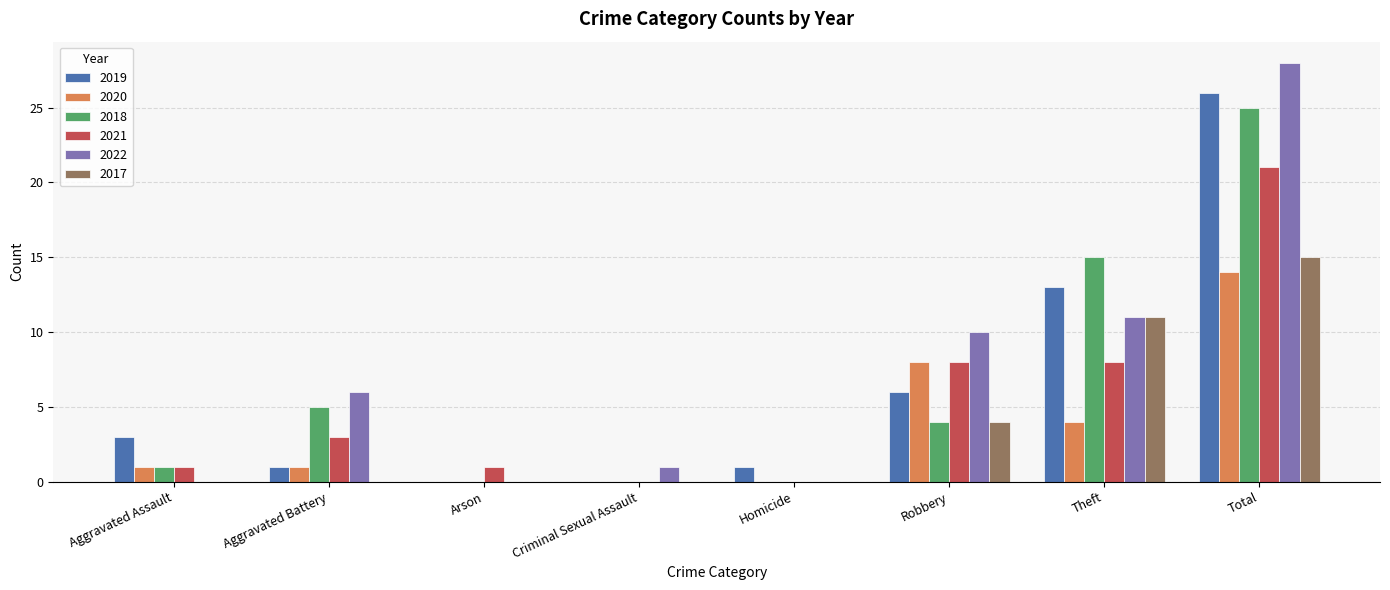

What is the total value across all series at Aggravated Assault?

6